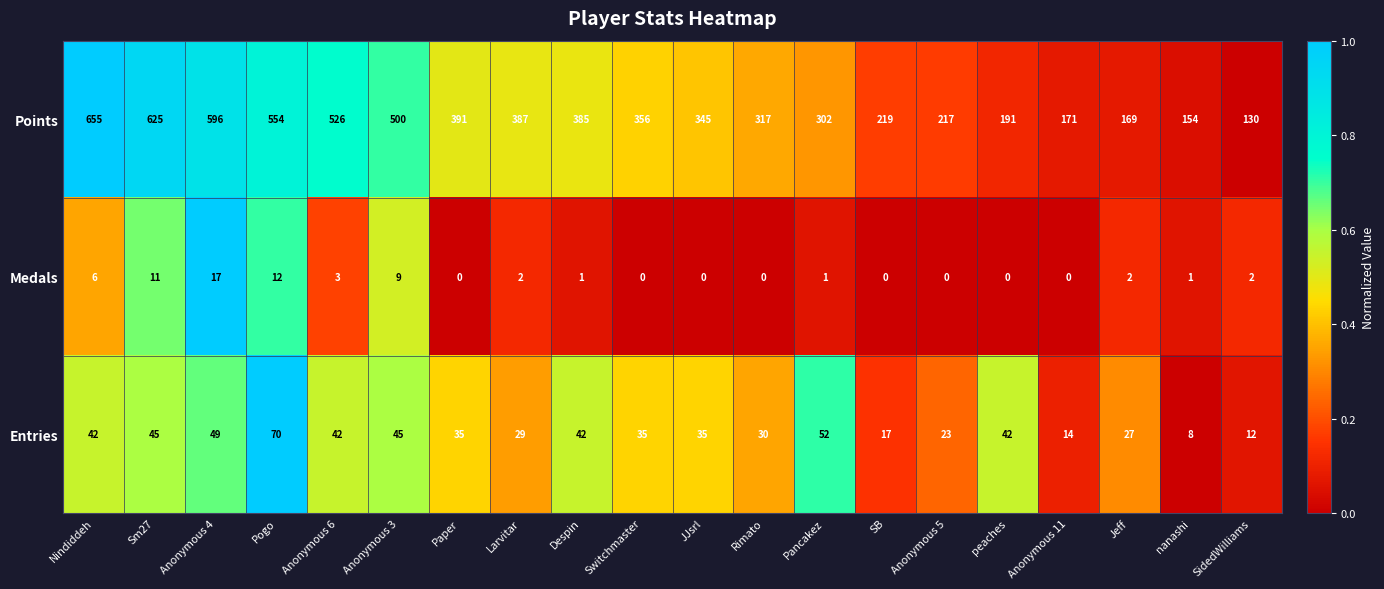

At which label does Points reach its peak?

Nindiddeh